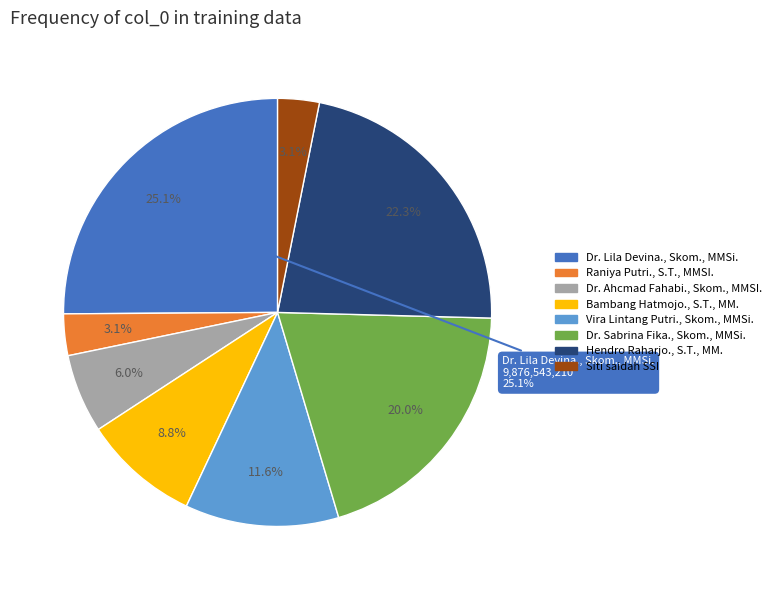

To the nearest percent, what percentage of the pie is Hendro Raharjo., S.T., MM.?

22%